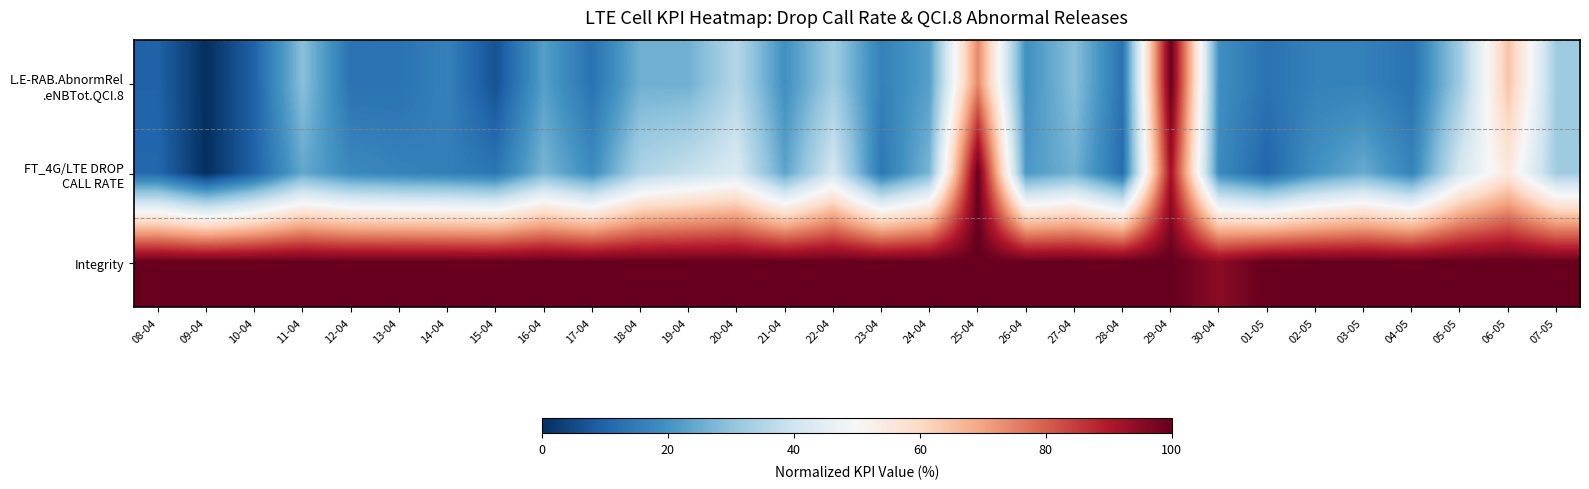

How many series are shown in this chart?

3